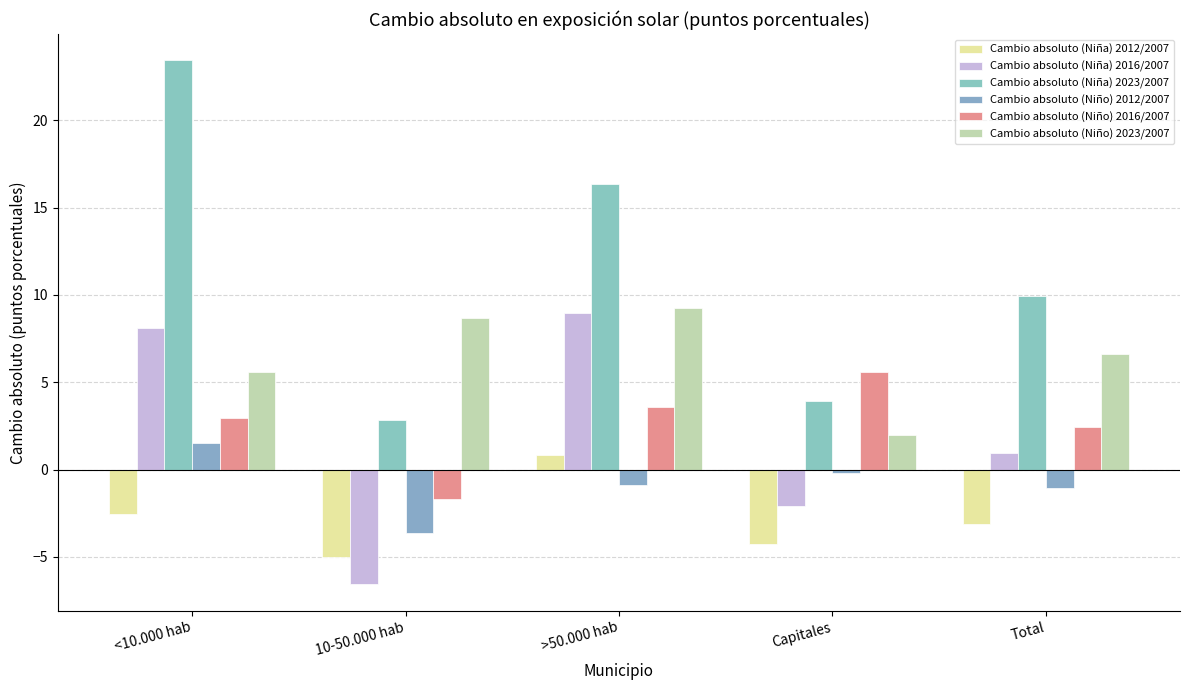

The value of Cambio absoluto (Niño) 2023/2007 at Total is 6.6. True or false?

True